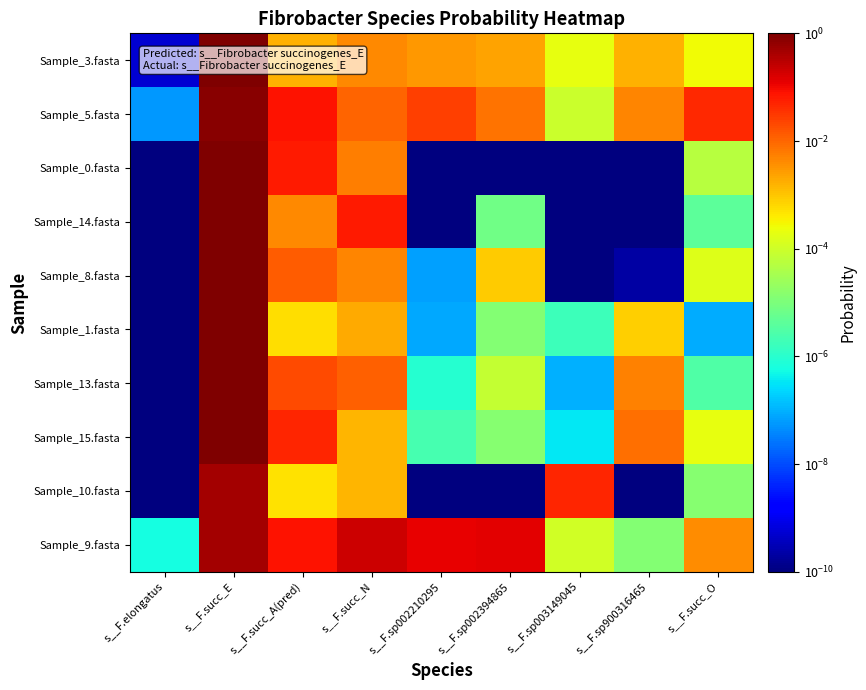

How many distinct data groups are displayed?

10